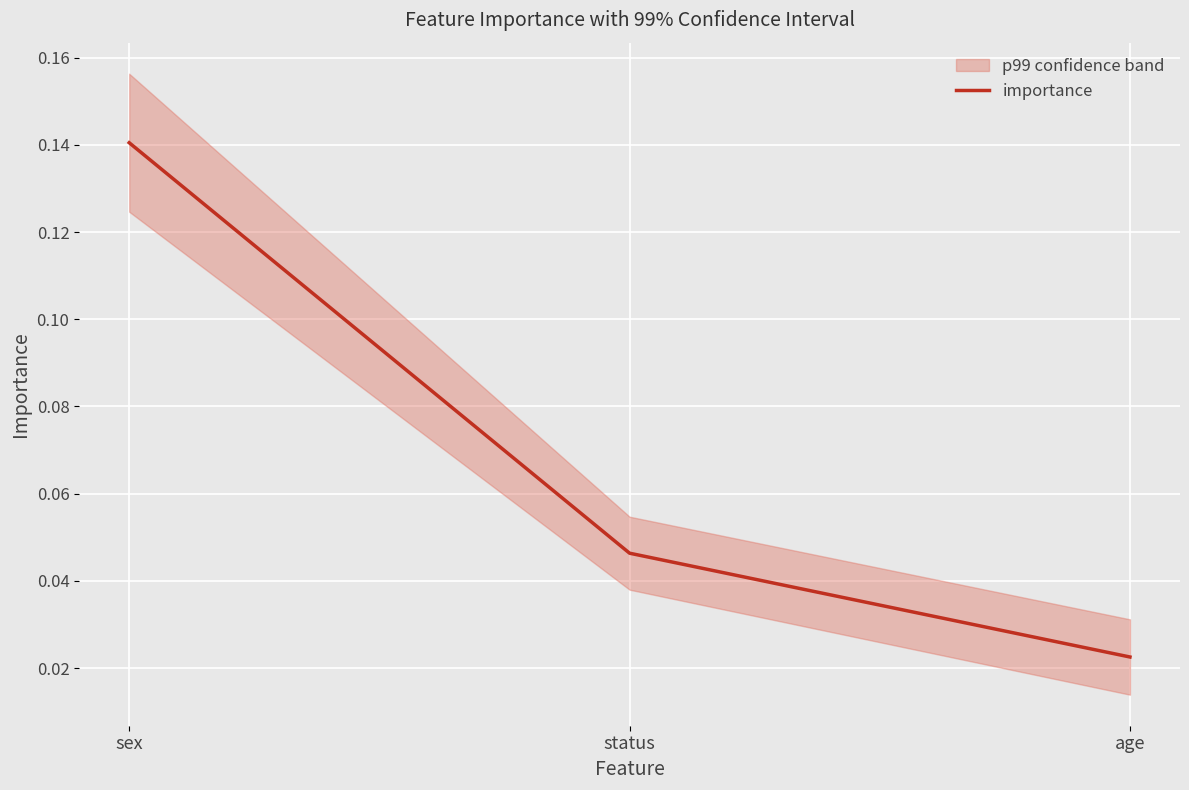

Rank the categories by value from highest to lowest.

sex, status, age